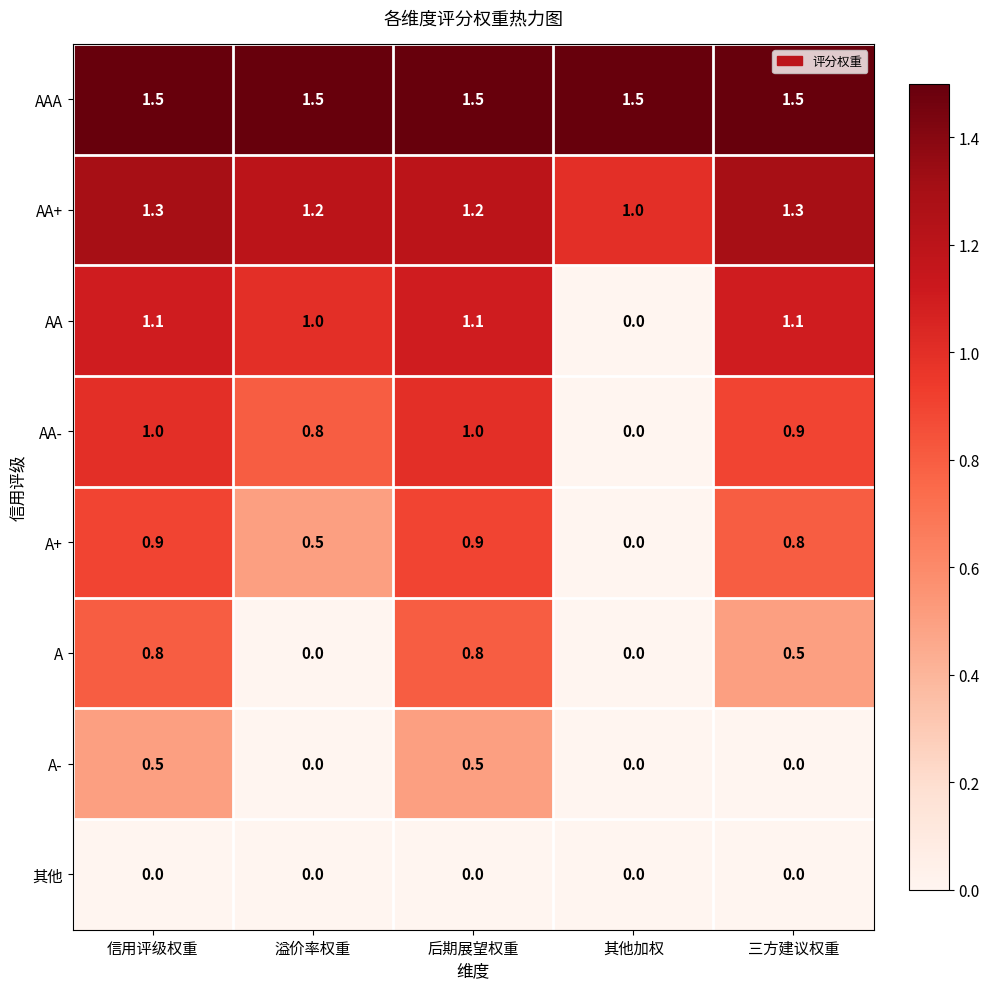

True or false: 其他 has a value of 0.0 at 后期展望权重.

True